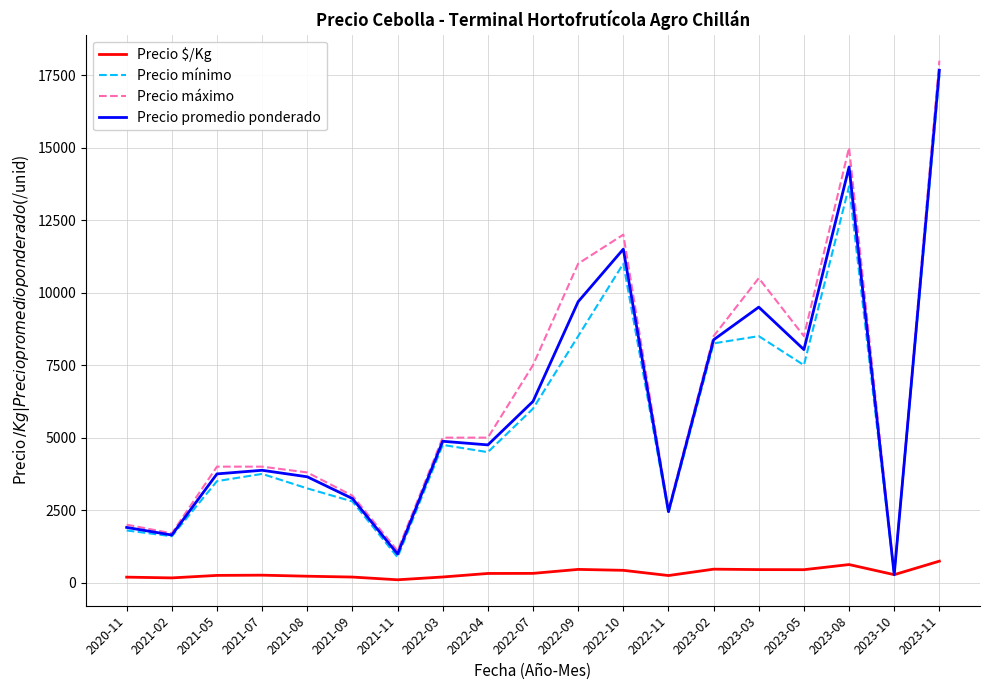

What is the average value of the Precio promedio ponderado series?

6127